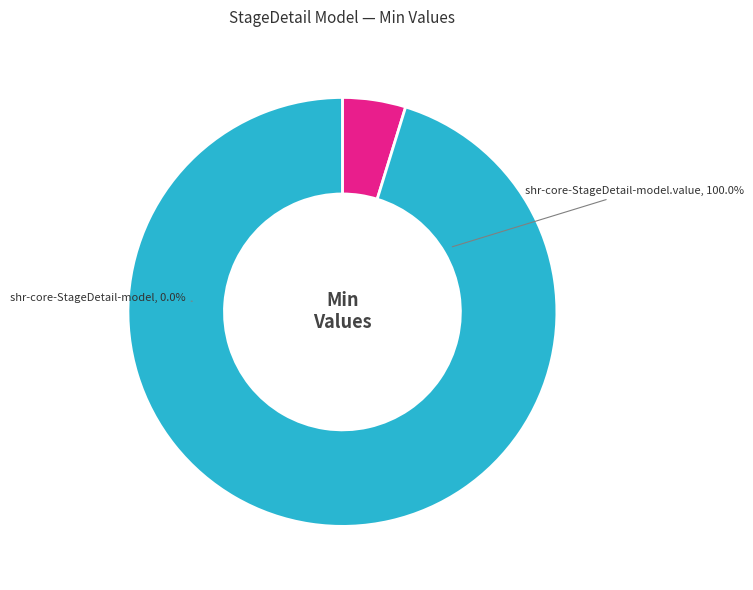

Between shr-core-StageDetail-model and shr-core-StageDetail-model.value, which is larger?

shr-core-StageDetail-model.value